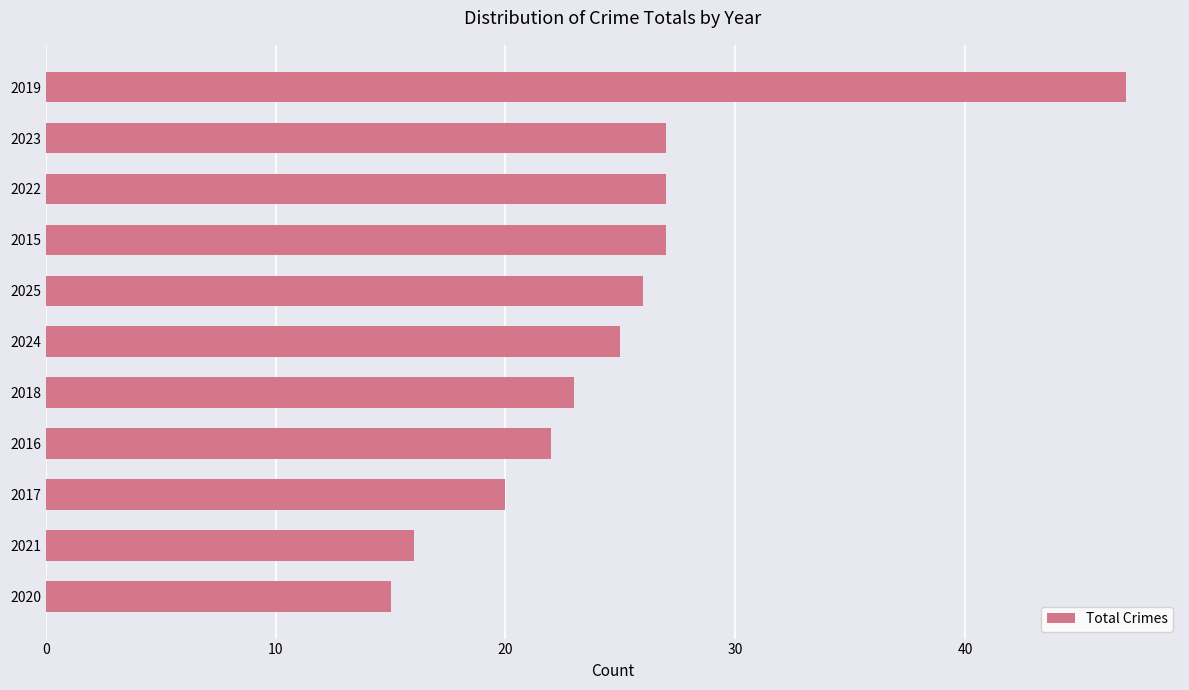

What is the difference between the second highest and second lowest values?

11